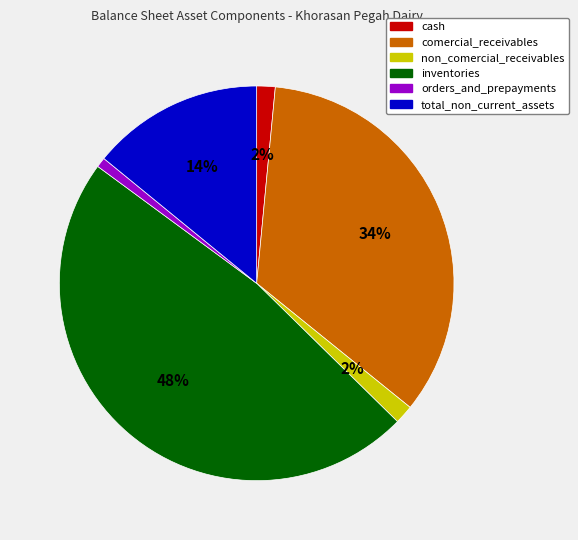

Is comercial_receivables the majority of the pie?

No